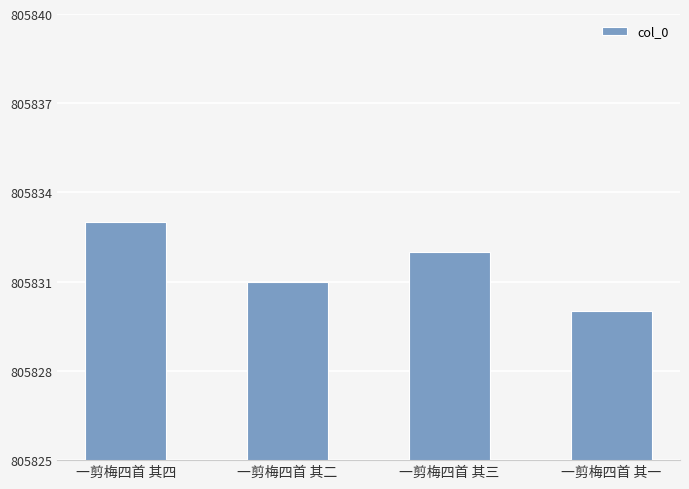

The value at 一剪梅四首 其三 is 1060975. True or false?

False